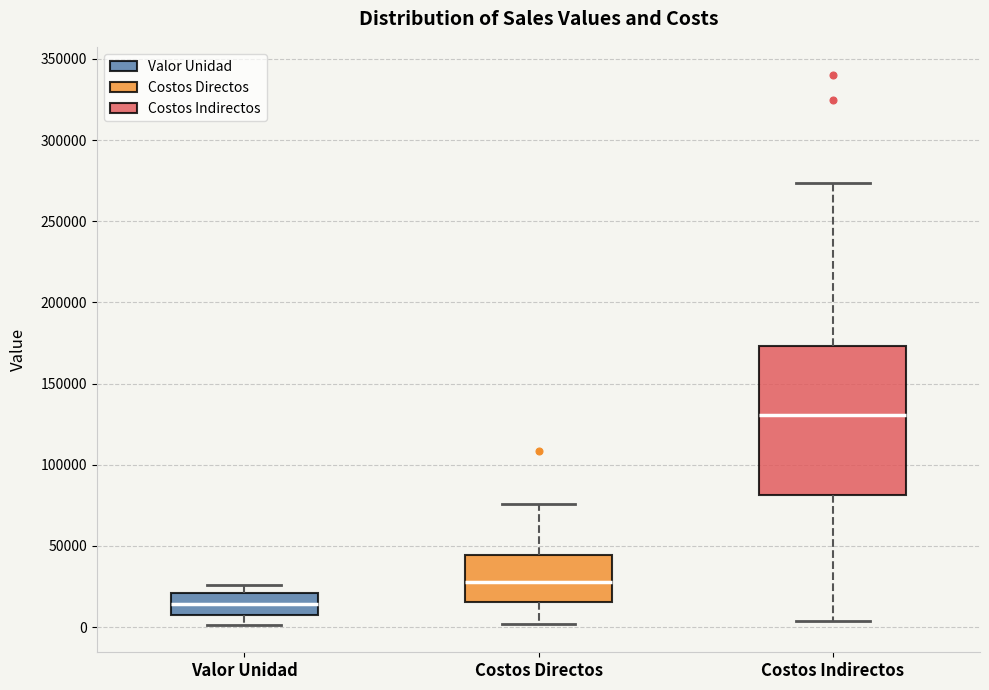

Comparing the boxes themselves (not the whiskers), which one is the tallest?

Costos Indirectos